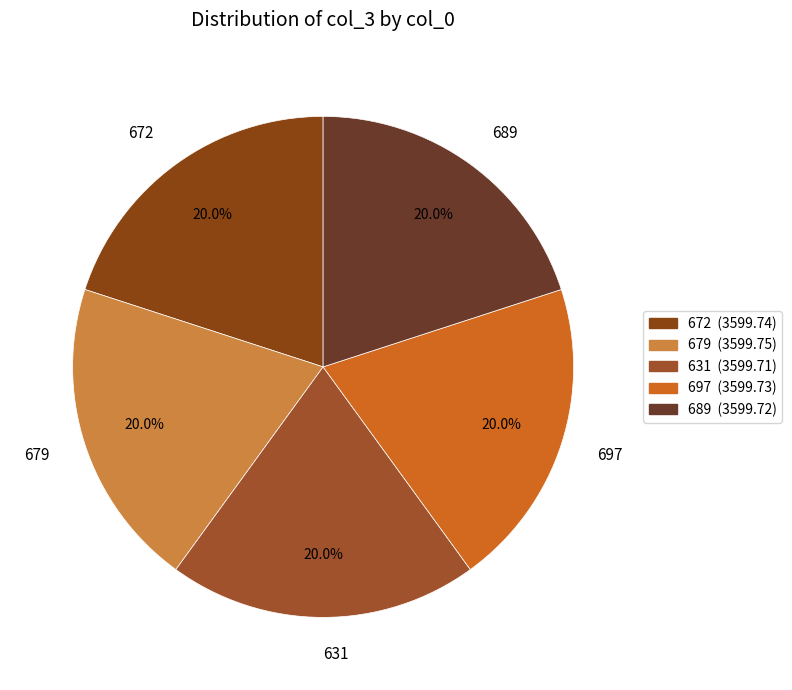

What is the total percentage of 679 and 631?

40.0%